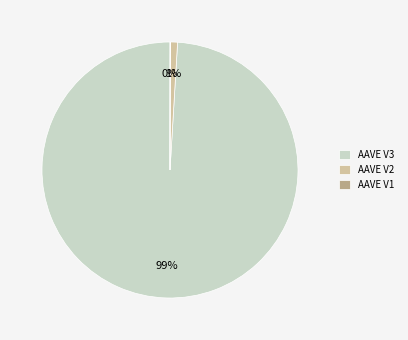

Is it true that AAVE V3 is 89% of the pie?

False